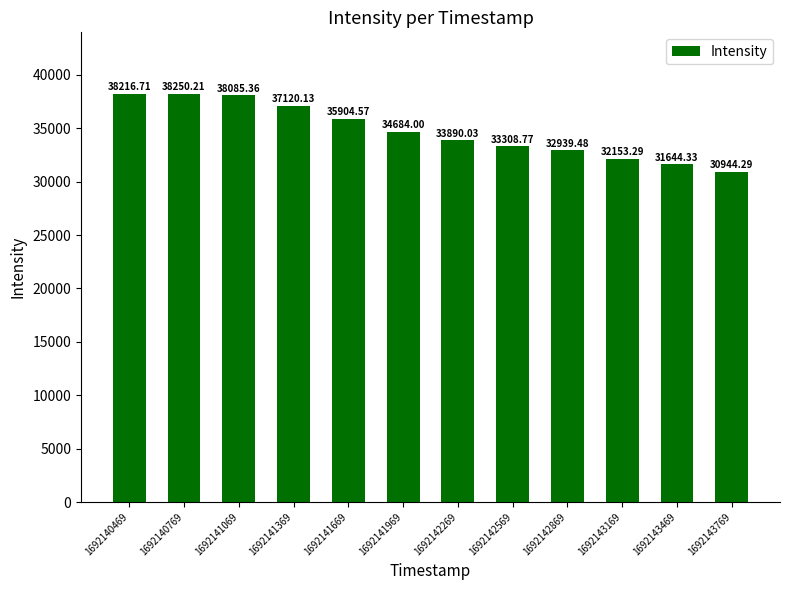

What is the difference between the second highest and second lowest values?

6572.4